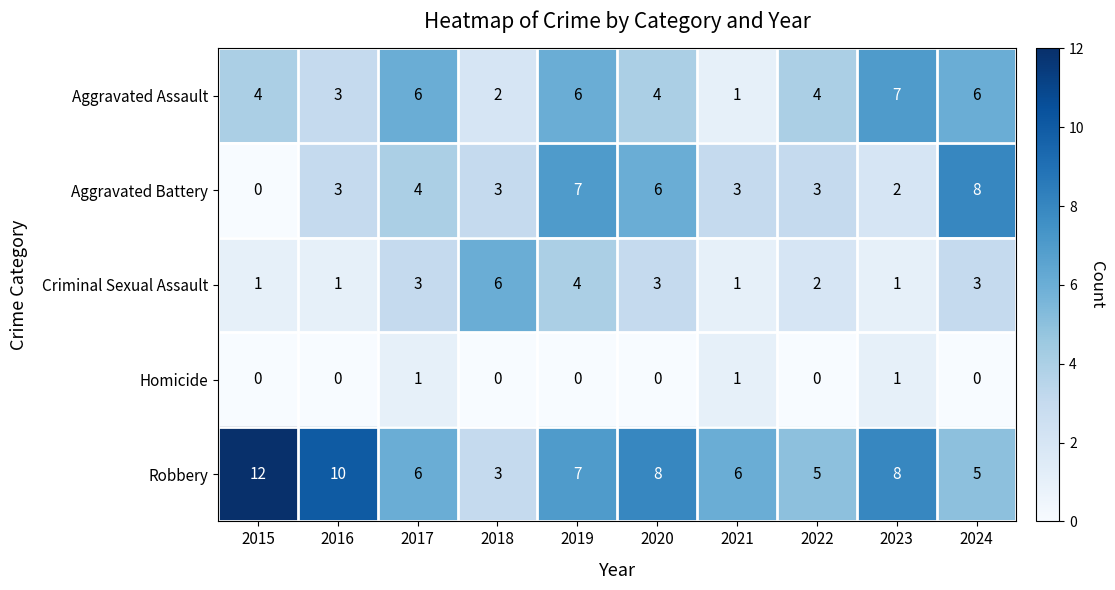

Between 2015 and 2022, which series saw the biggest shift?

Robbery